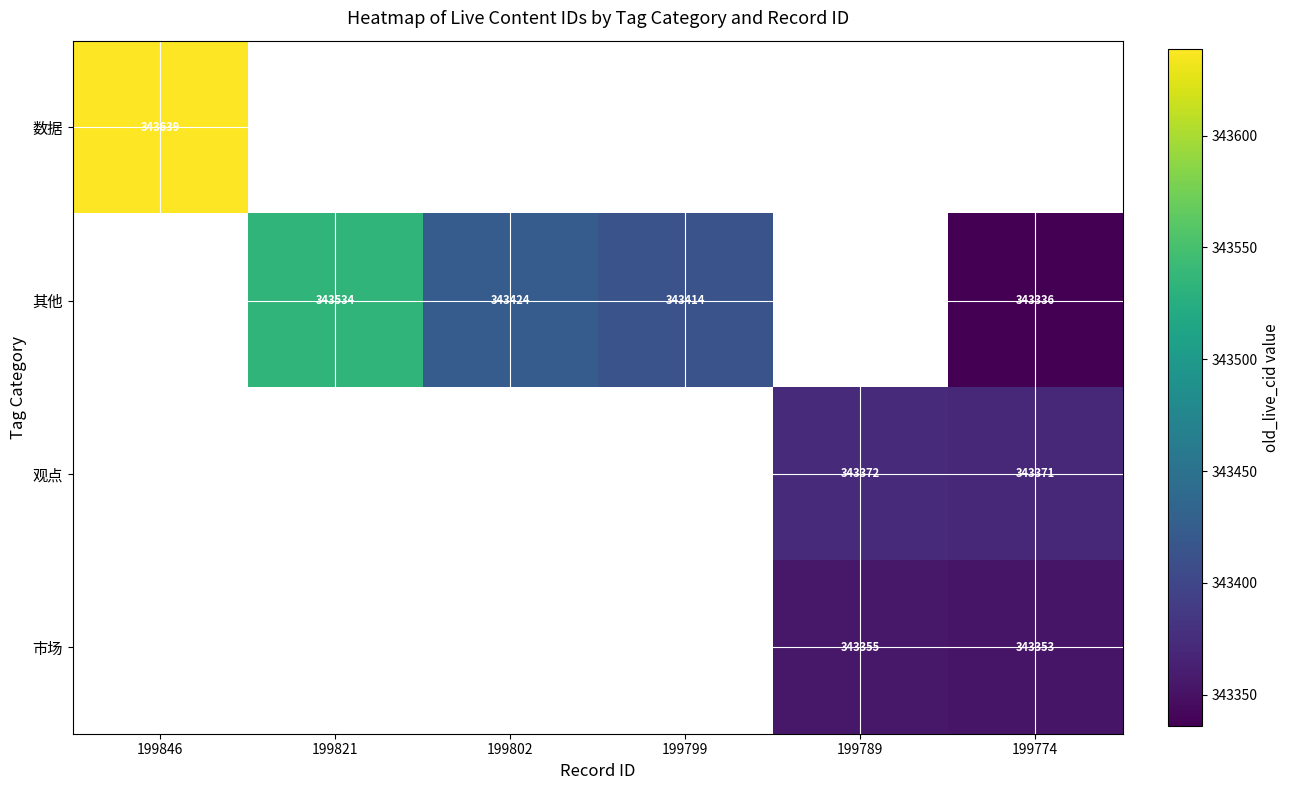

Is it true that 其他 equals 82396 at 199821?

False